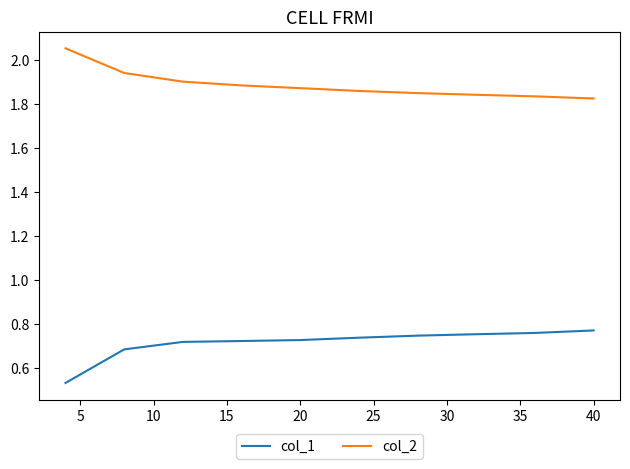

List the series in order of their overall mean, highest first.

col_2, col_1